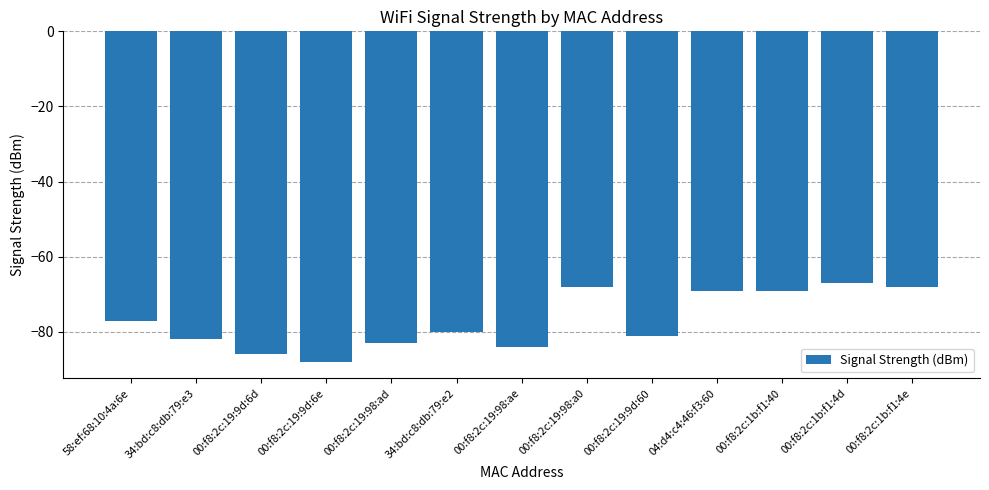

Are the bars grouped side by side (vs. stacked)?

No